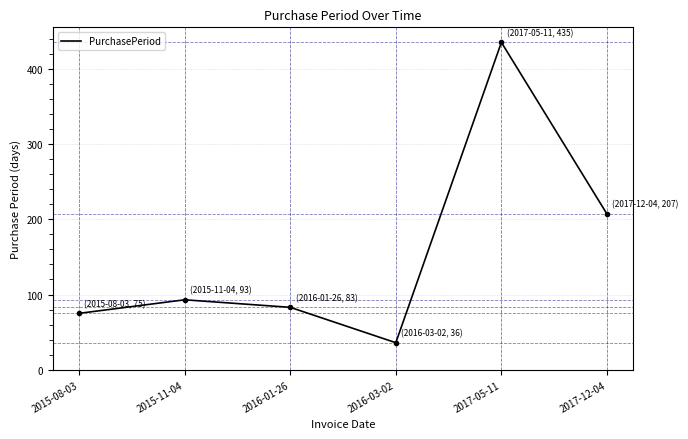

At which category does the data reach its first local peak?

2015-11-04